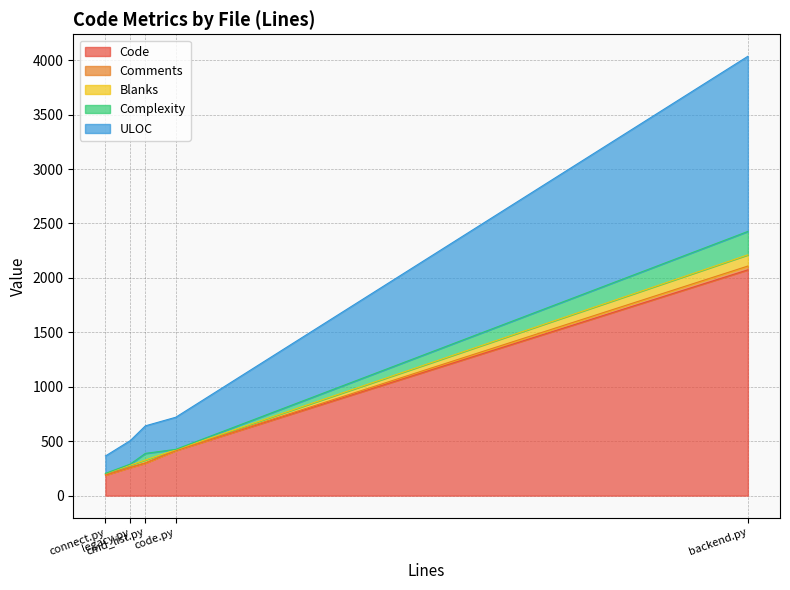

Count the number of categories in the chart.

5